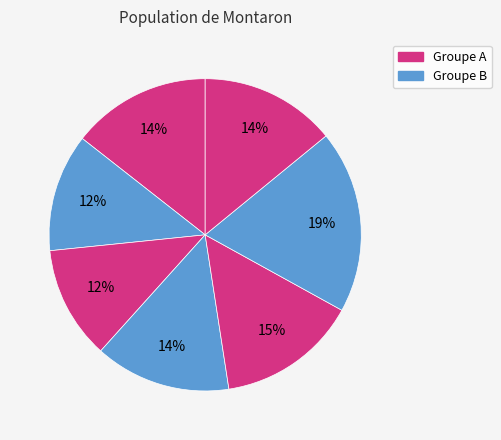

Count the number of slices in the pie.

7